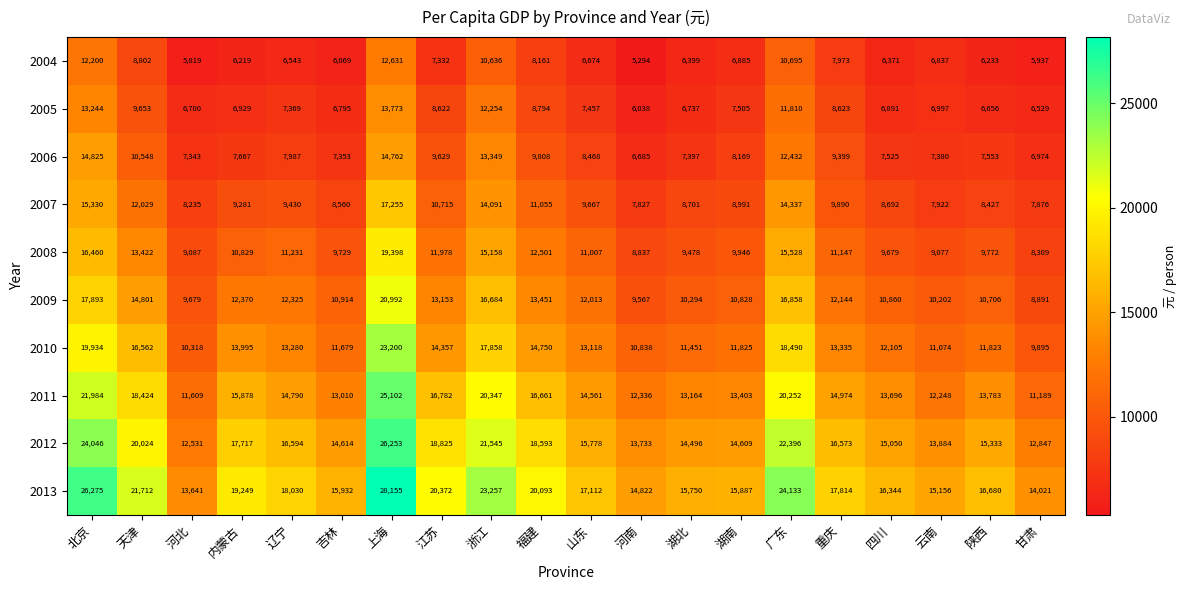

What is the difference between the maximum and minimum values in the 2009 series?

12101